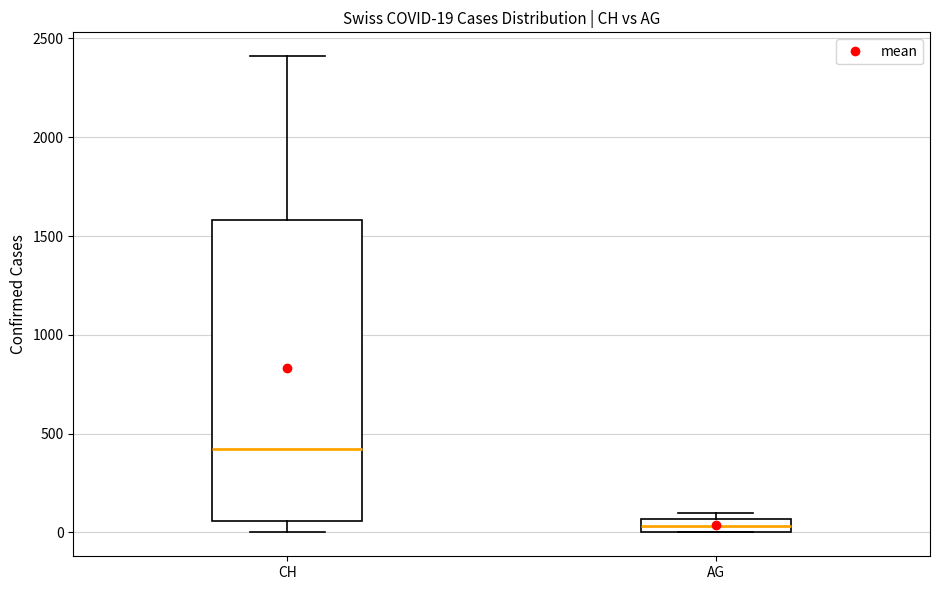

Which box is the tallest, from its lower edge to its upper edge?

CH